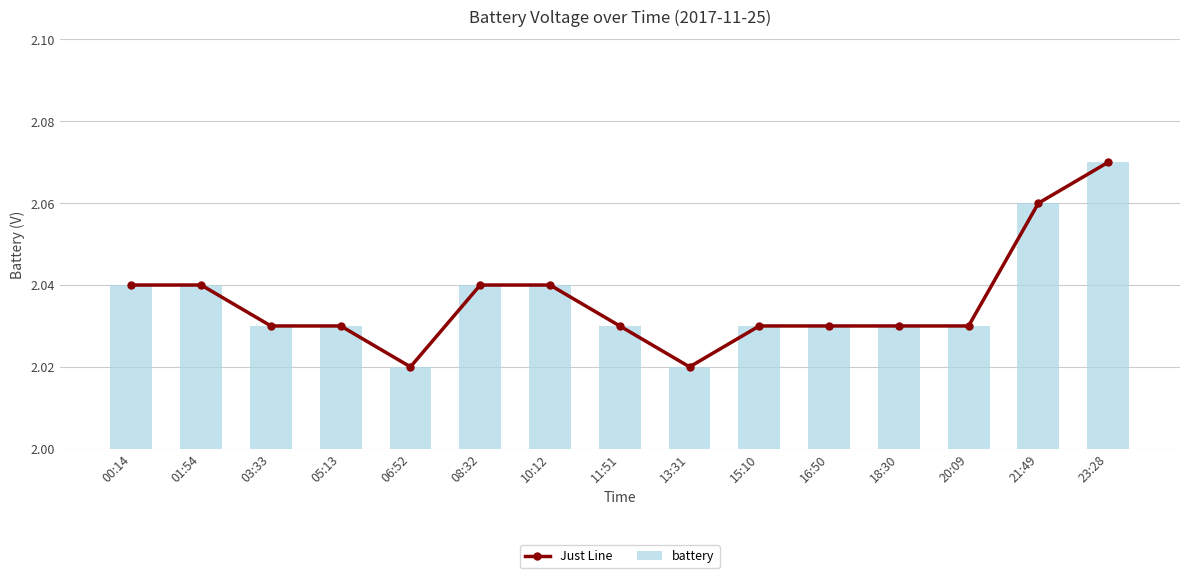

At how many categories does at least one series exceed 2?

15